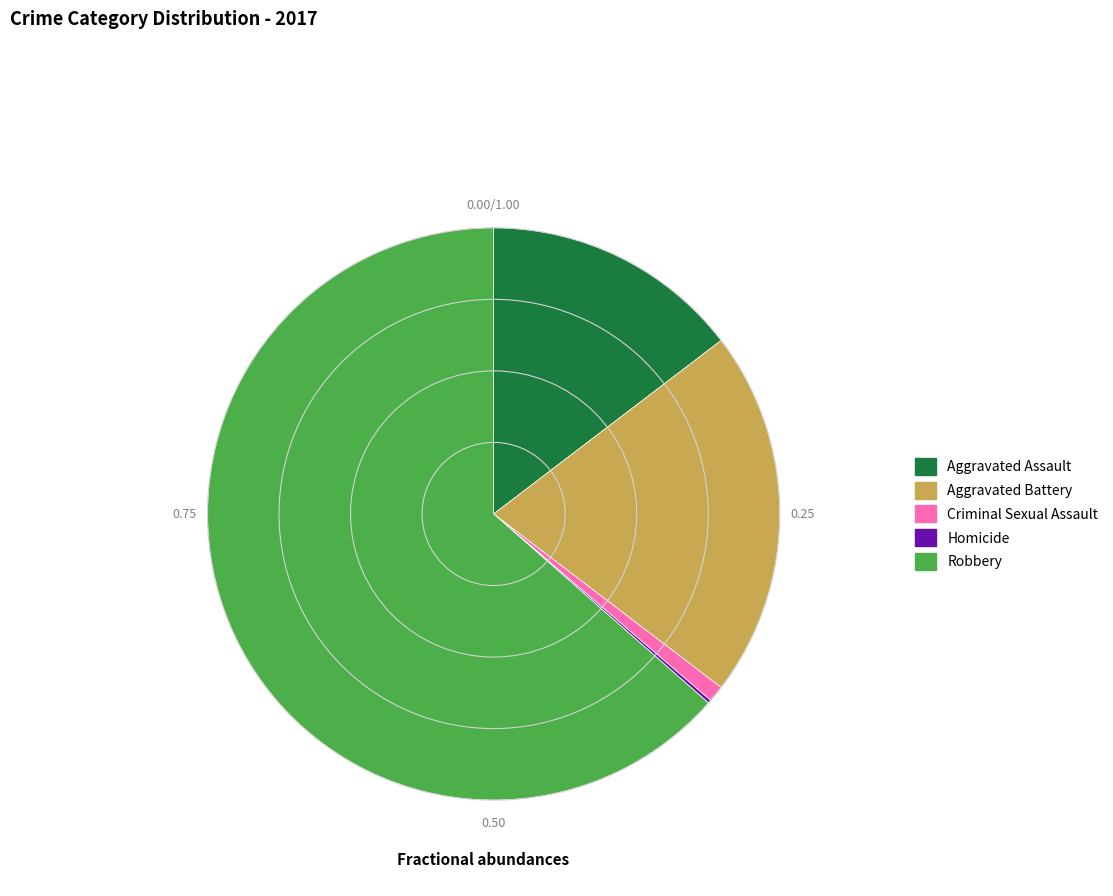

Is Aggravated Assault the majority of the pie?

No